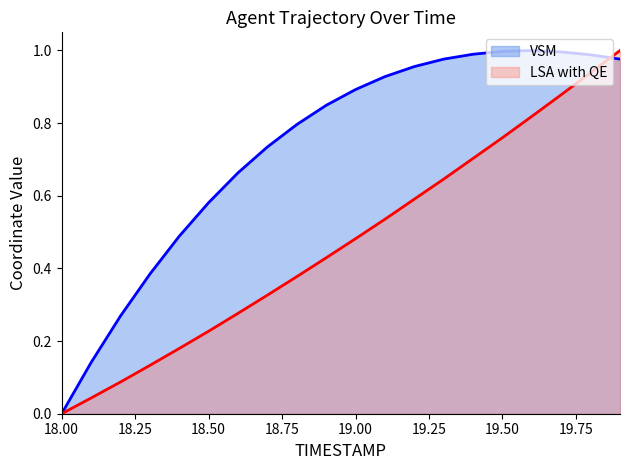

Is it true that X equals 1.0 at 19.3?

True